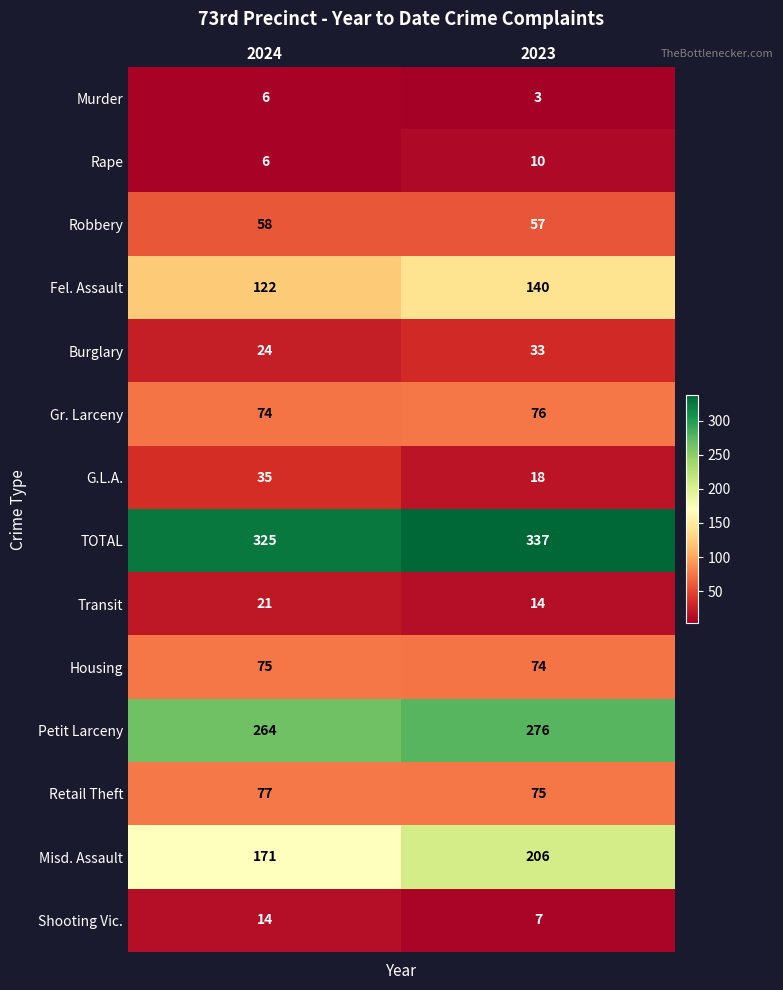

Reading right to left, transcribe all the data shown in this chart.

Murder: 2023=3	2024=6
Rape: 2023=10	2024=6
Robbery: 2023=57	2024=58
Fel. Assault: 2023=140	2024=122
Burglary: 2023=33	2024=24
Gr. Larceny: 2023=76	2024=74
G.L.A.: 2023=18	2024=35
TOTAL: 2023=337	2024=325
Transit: 2023=14	2024=21
Housing: 2023=74	2024=75
Petit Larceny: 2023=276	2024=264
Retail Theft: 2023=75	2024=77
Misd. Assault: 2023=206	2024=171
Shooting Vic.: 2023=7	2024=14